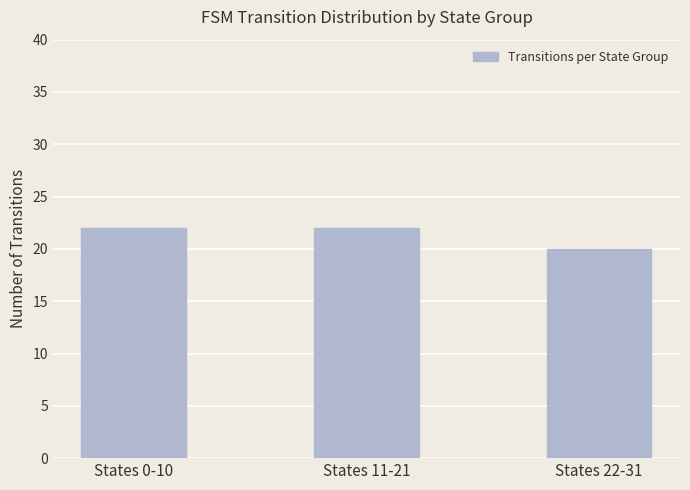

What is the sum of all values?

64